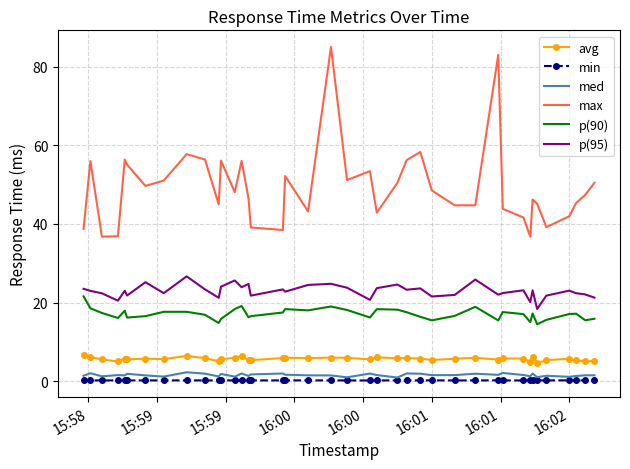

What is the greatest value displayed?

85.0